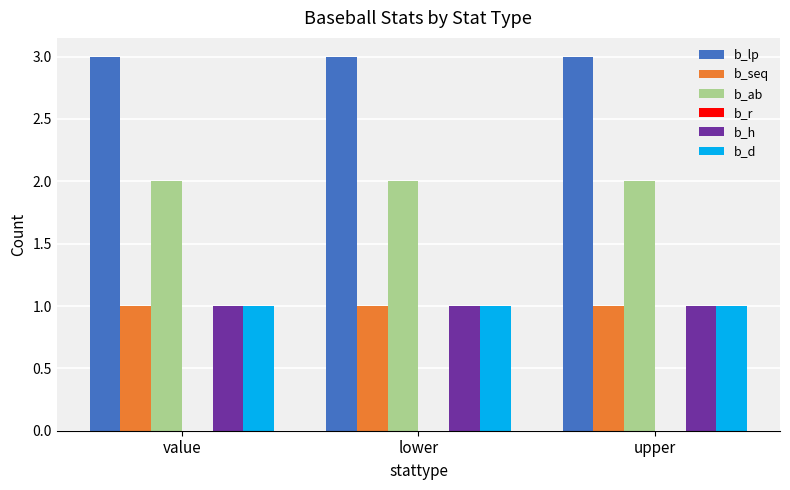

Is the value of b_lp at value greater than the value of b_h at lower?

Yes